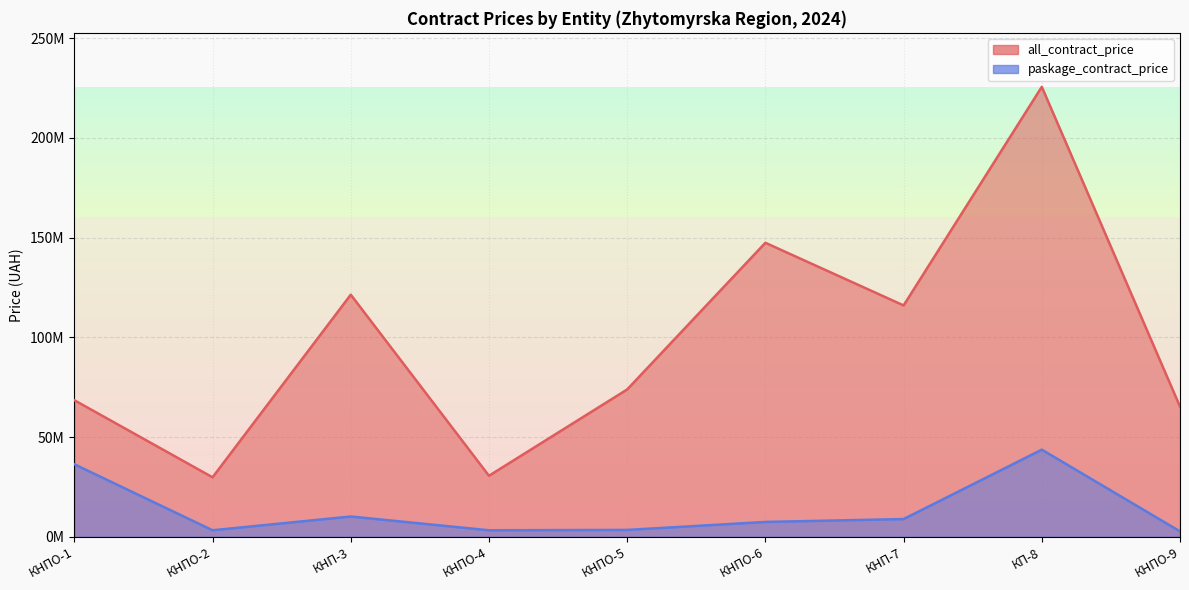

At how many categories does at least one series exceed 20241126?

9